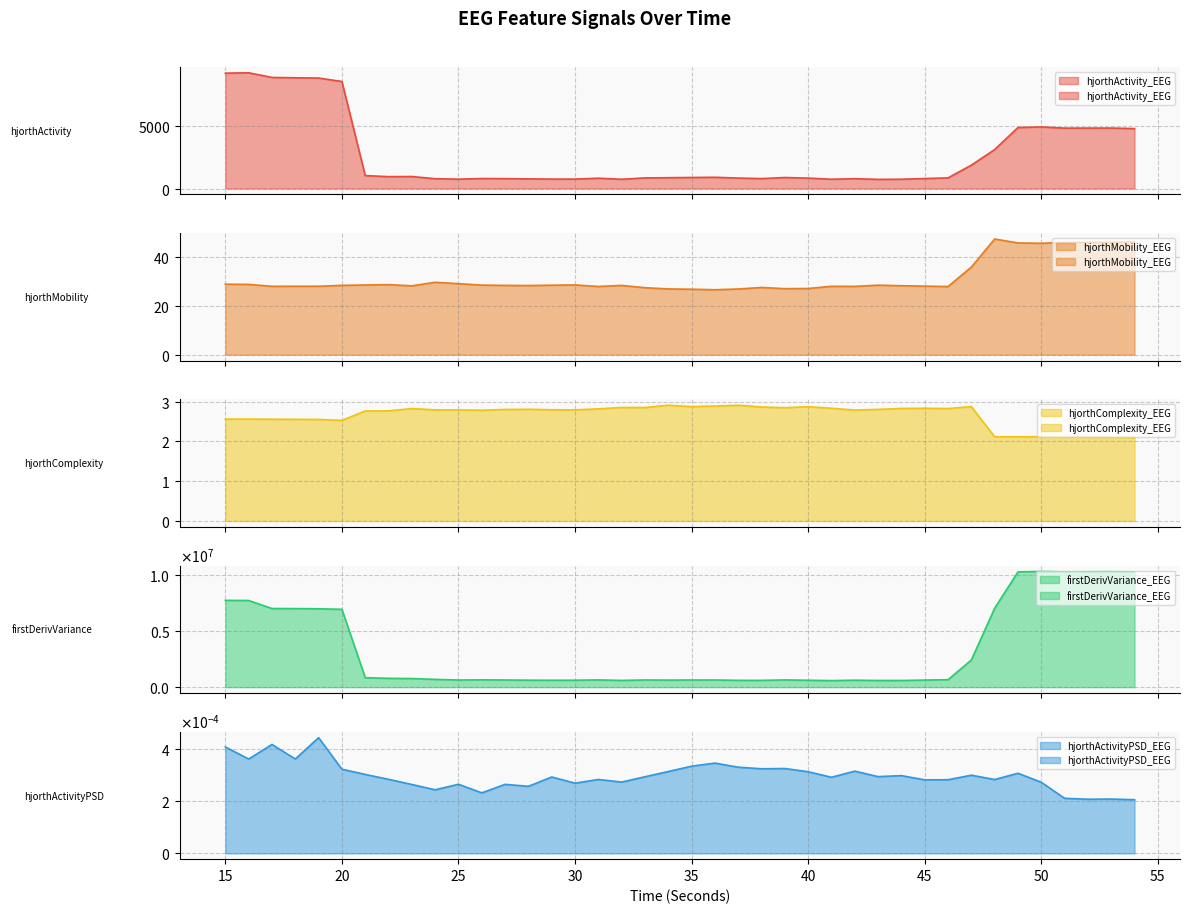

What is the average value of the hjorthMobility_EEG series?

31.4